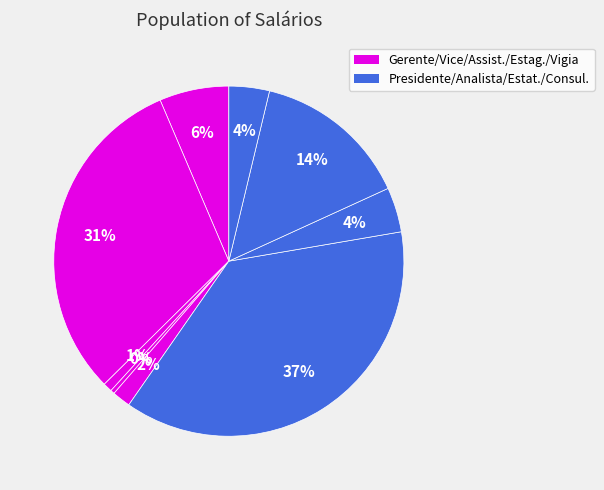

To the nearest percent, what is the difference between the largest and smallest slice percentages?

37%